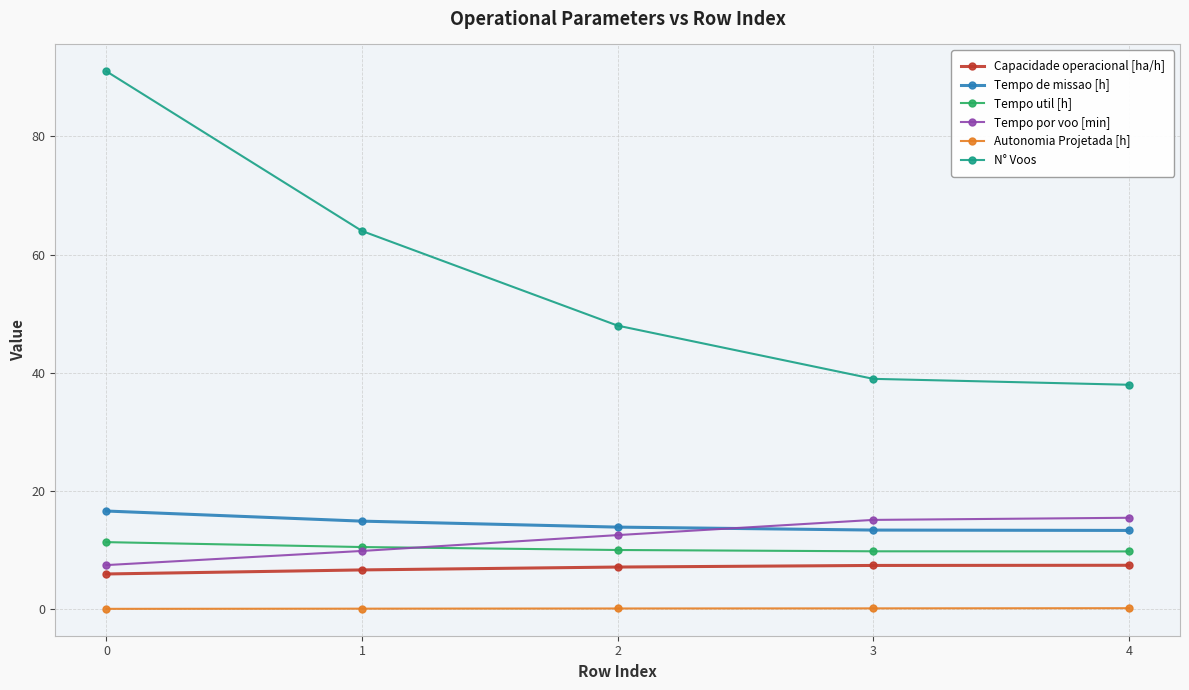

How many lines are shown in the chart?

6